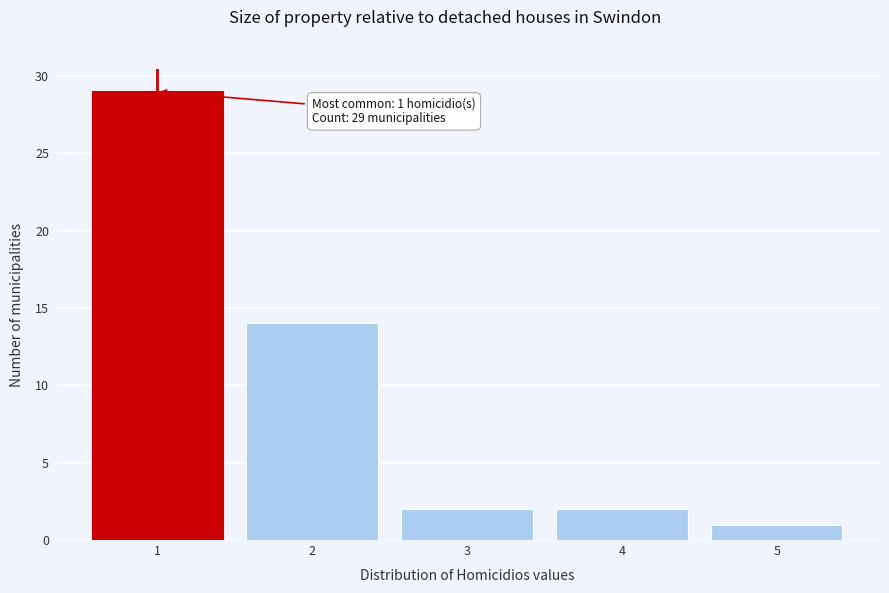

Over which range of the x-axis is the bar tallest?

0.5 to 1.5